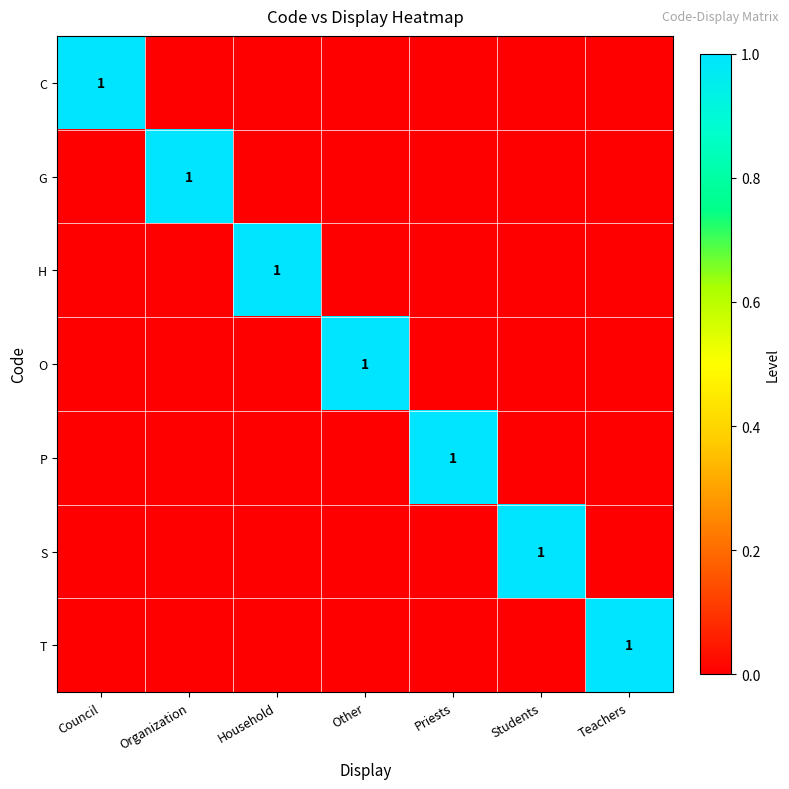

Is it true that P equals 0 at Priests?

False